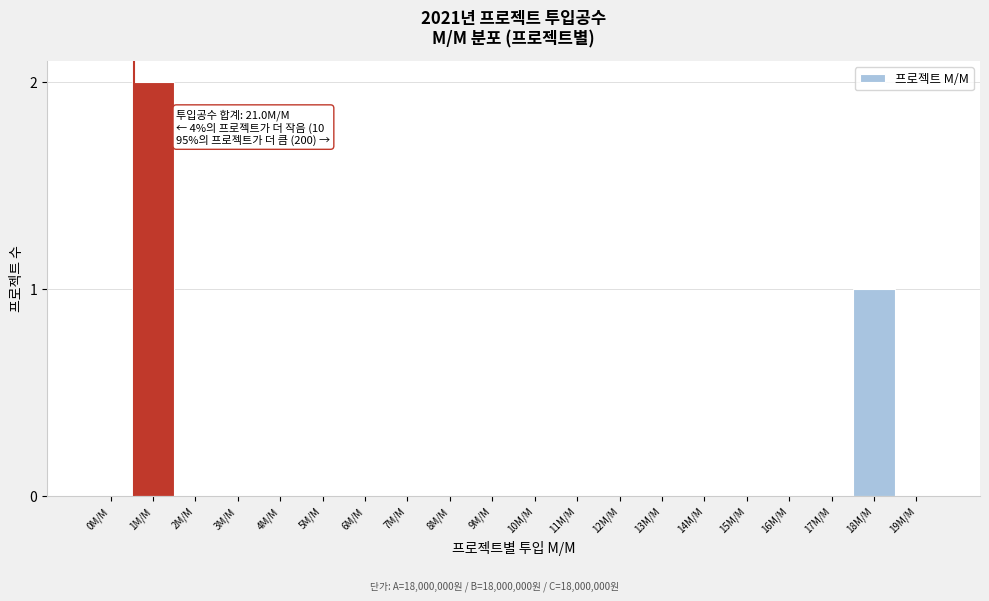

Reading left to right, extract all data points from this chart.

0M/M=0	1M/M=2	2M/M=0	3M/M=0	4M/M=0	5M/M=0	6M/M=0	7M/M=0	8M/M=0	9M/M=0	10M/M=0	11M/M=0	12M/M=0	13M/M=0	14M/M=0	15M/M=0	16M/M=0	17M/M=0	18M/M=1	19M/M=0